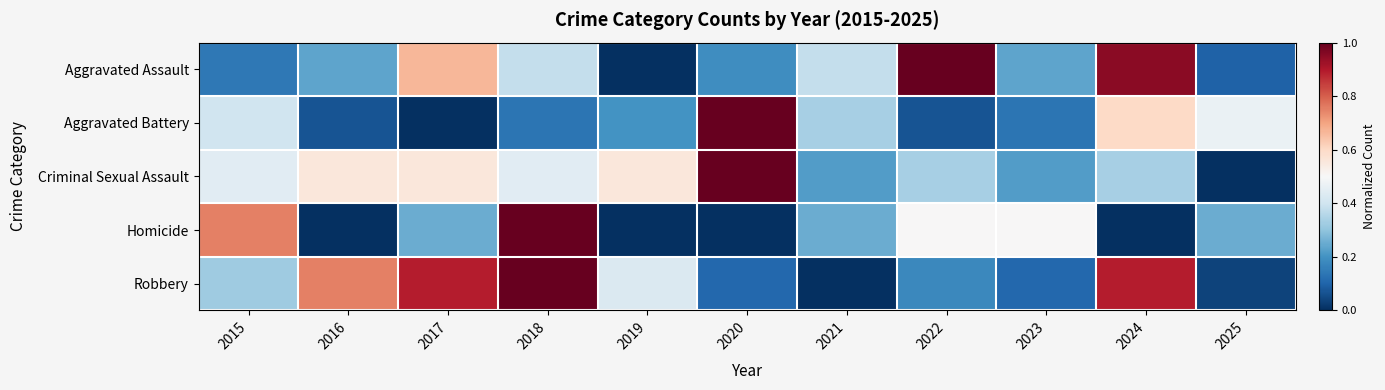

Reading right to left, extract all data points from this chart.

Aggravated Assault: 2025=0.1	2024=1.0	2023=0.2	2022=1.0	2021=0.4	2020=0.2	2019=0.0	2018=0.4	2017=0.7	2016=0.2	2015=0.1
Aggravated Battery: 2025=0.5	2024=0.6	2023=0.1	2022=0.1	2021=0.3	2020=1.0	2019=0.2	2018=0.1	2017=0.0	2016=0.1	2015=0.4
Criminal Sexual Assault: 2025=0.0	2024=0.3	2023=0.2	2022=0.3	2021=0.2	2020=1.0	2019=0.6	2018=0.4	2017=0.6	2016=0.6	2015=0.4
Homicide: 2025=0.2	2024=0.0	2023=0.5	2022=0.5	2021=0.2	2020=0.0	2019=0.0	2018=1.0	2017=0.2	2016=0.0	2015=0.8
Robbery: 2025=0.0	2024=0.9	2023=0.1	2022=0.2	2021=0.0	2020=0.1	2019=0.4	2018=1.0	2017=0.9	2016=0.8	2015=0.3